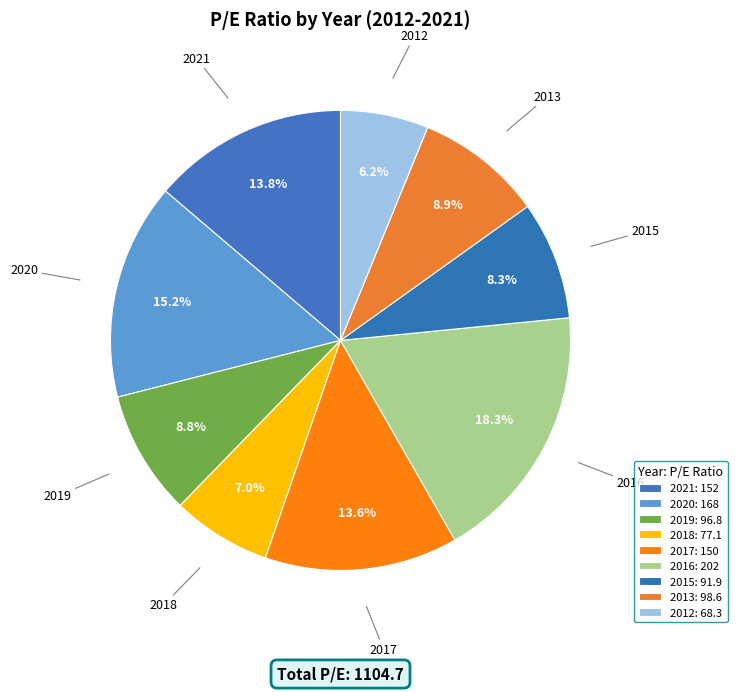

Is there a majority slice in this chart?

No